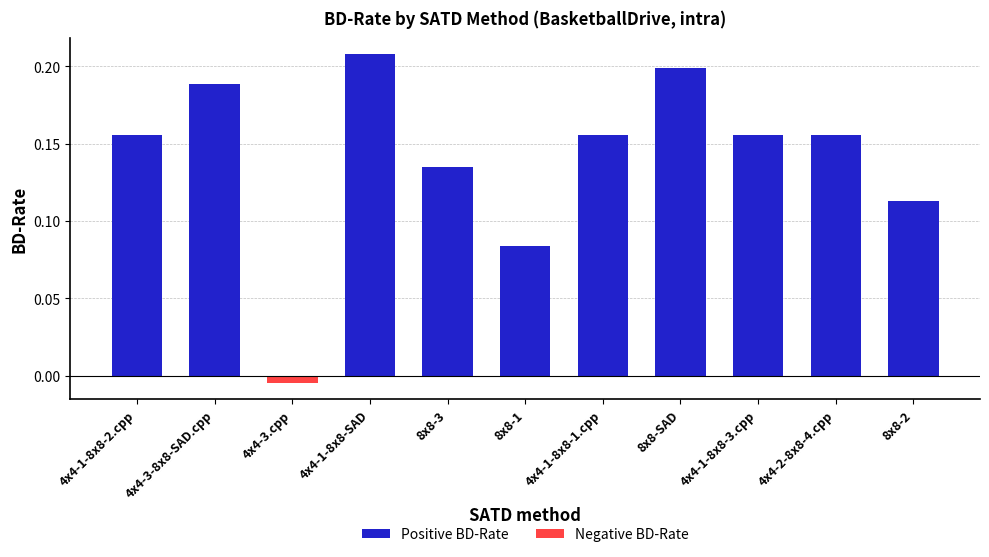

At which label does Negative BD-Rate reach its peak?

4x4-1-8x8-2.cpp